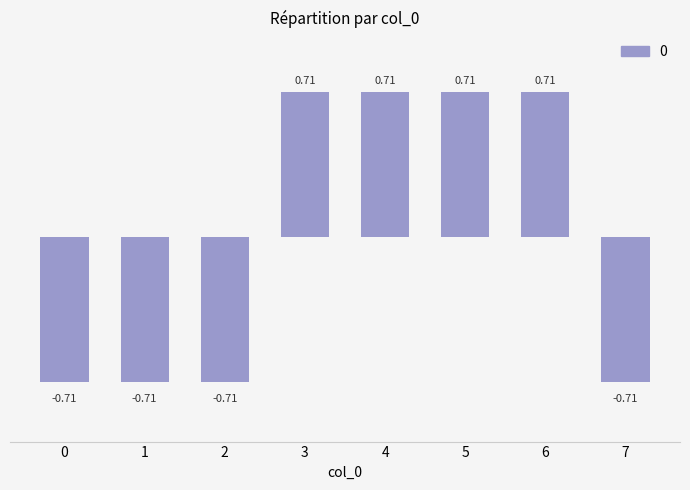

What is the difference between the maximum and minimum values?

1.4